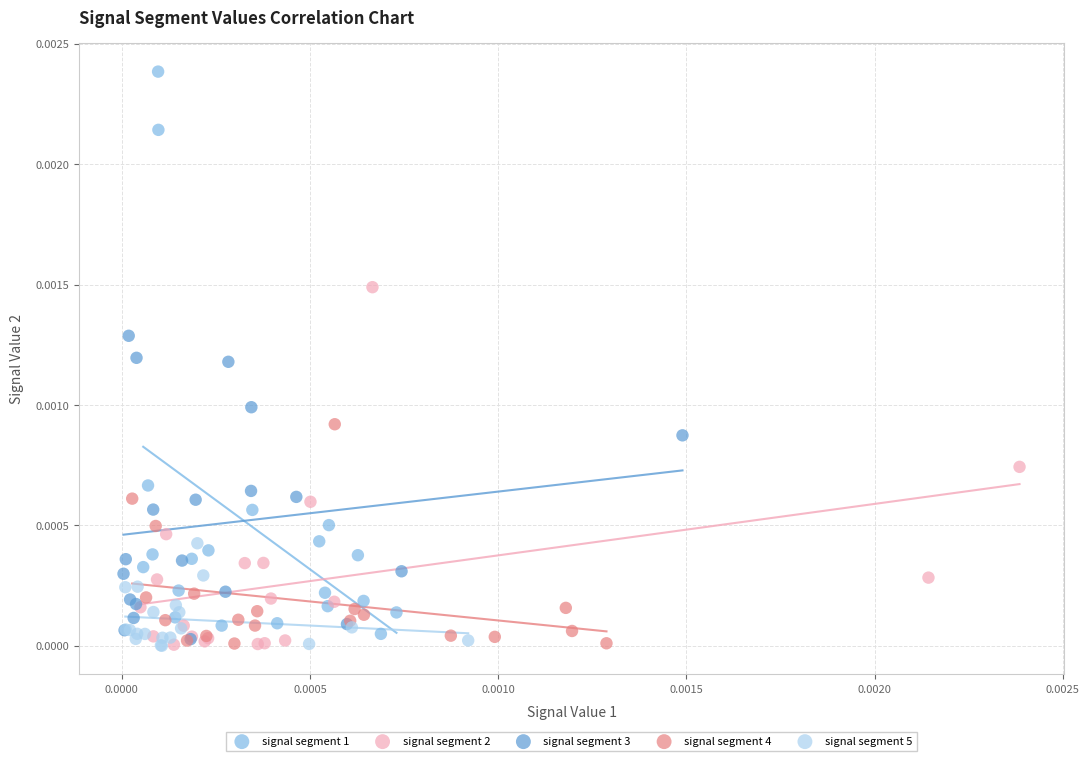

Which series has the largest Y range (max minus min)?

signal segment 1